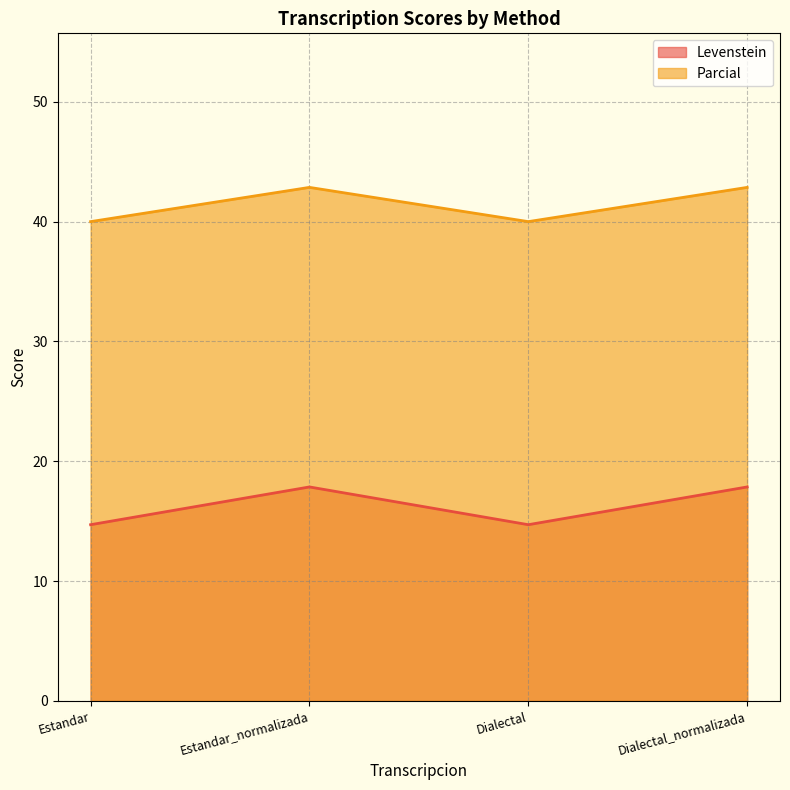

How many lines are shown in the chart?

2